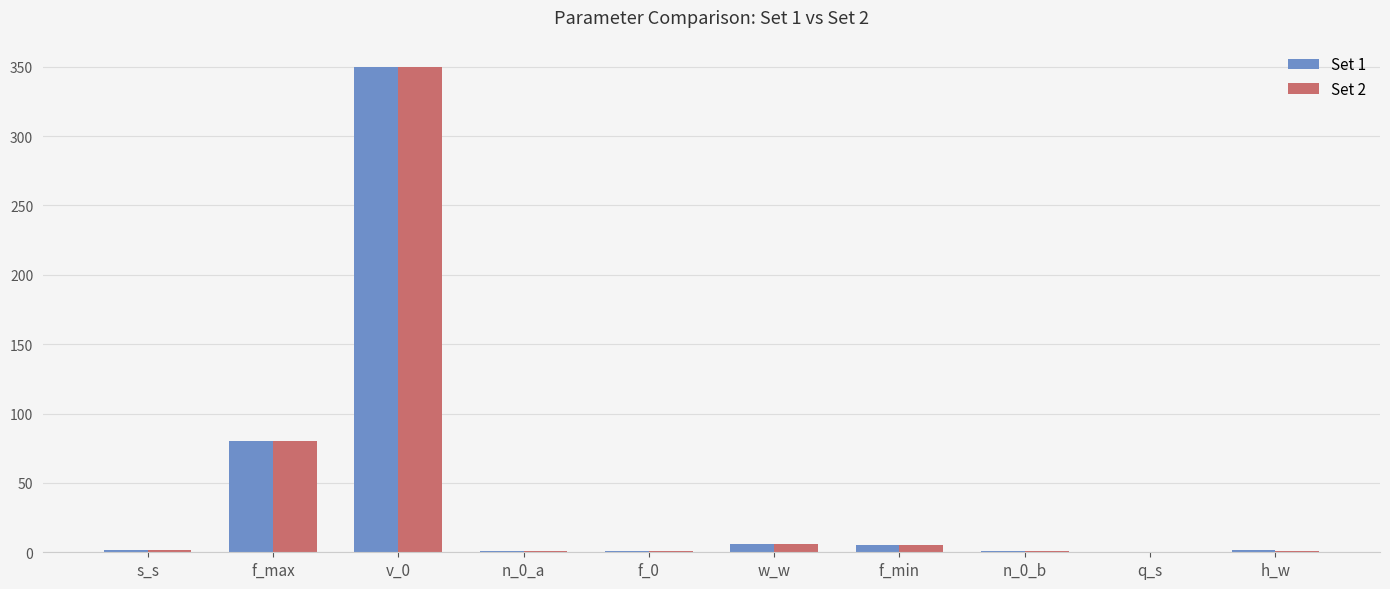

Is it true that Set 1 equals 1.5 at h_w?

True